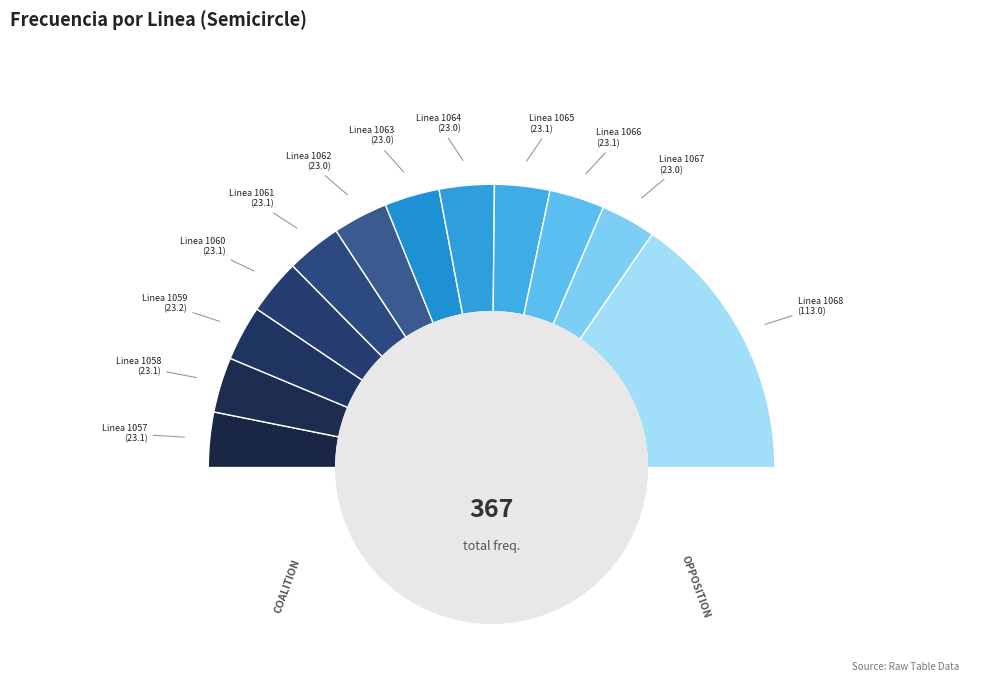

Rank the categories by value from highest to lowest.

Linea 1068, Linea 1059, Linea 1060, Linea 1065, Linea 1058, Linea 1057, Linea 1066, Linea 1061, Linea 1067, Linea 1063, Linea 1062, Linea 1064